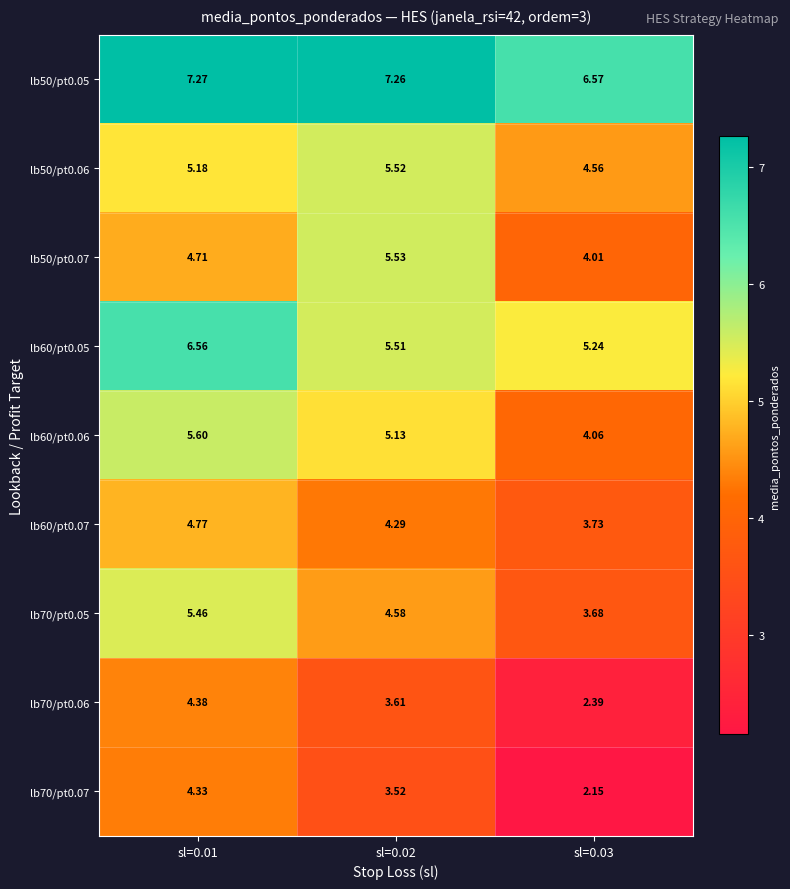

Is the value of lb70/pt0.07 at sl=0.02 greater than the value of lb70/pt0.06 at sl=0.01?

No